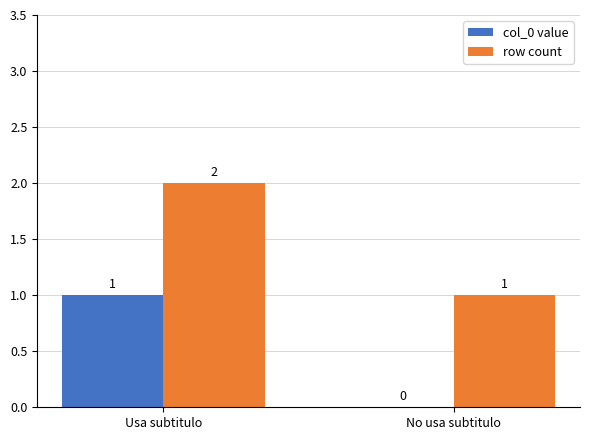

What is the sum of the row count values at Usa subtitulo and No usa subtitulo?

3